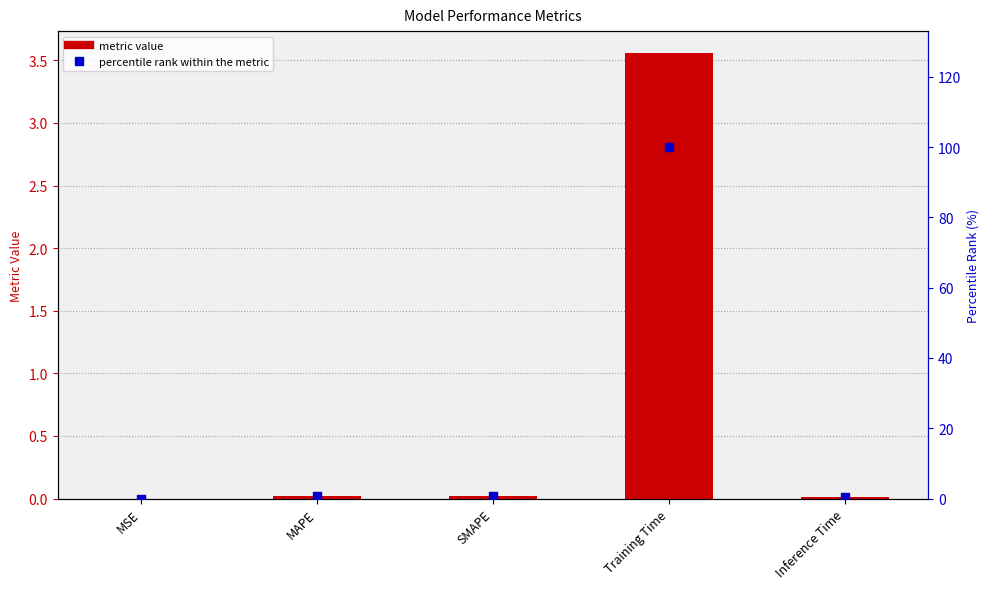

Which series has the largest total across all categories?

percentile rank within the metric